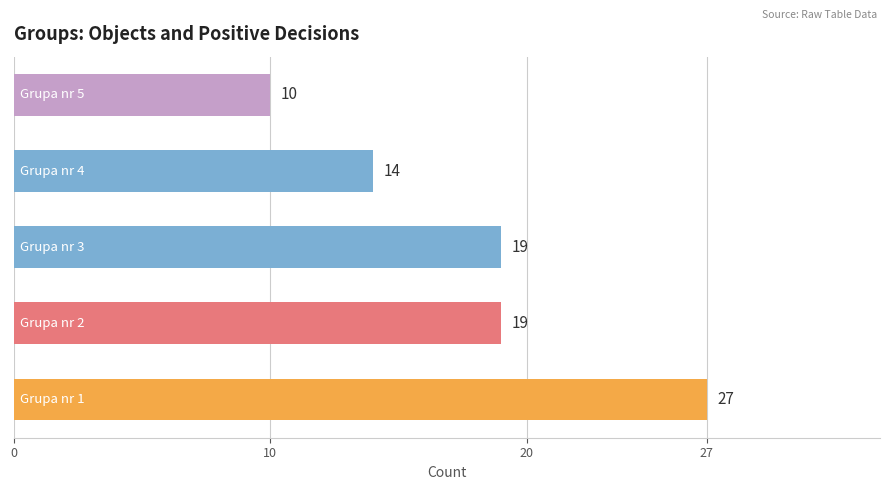

What is the difference between the maximum and minimum values?

17